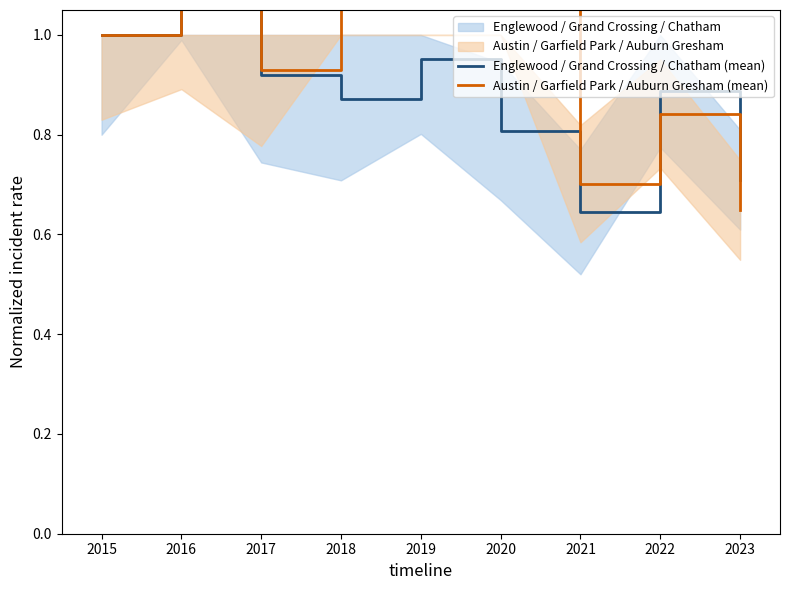

List the series in order of their peak value, highest first.

Austin / Garfield Park / Auburn Gresham (mean), Englewood / Grand Crossing / Chatham (mean)